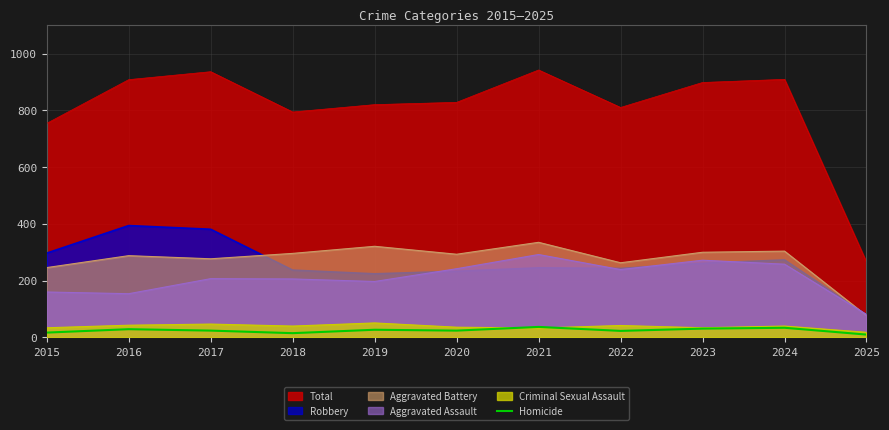

Which series has the largest range (max minus min)?

Total